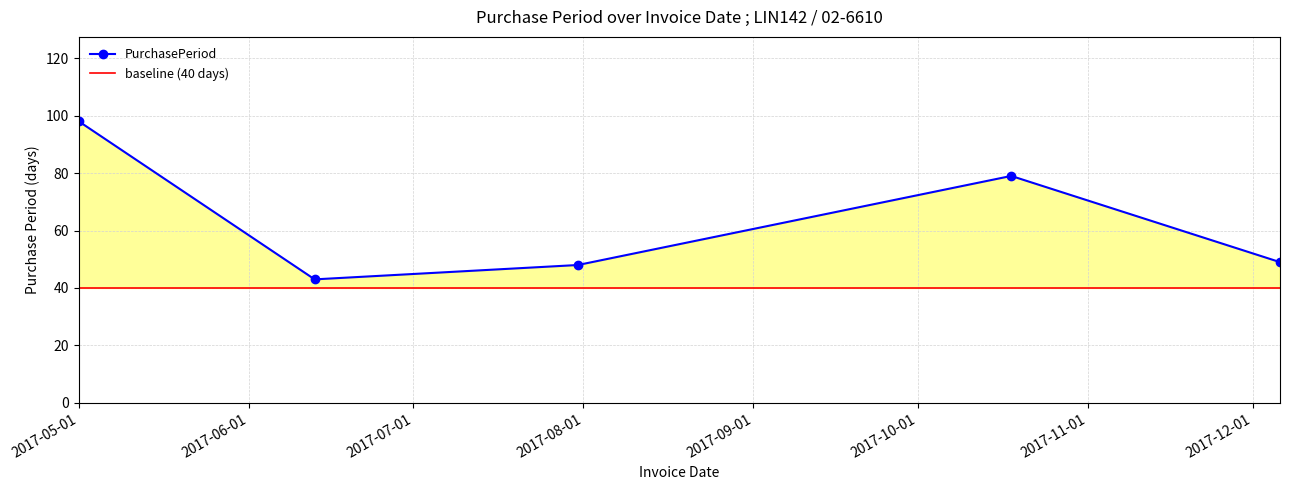

What is the difference between the second highest and minimum values?

36